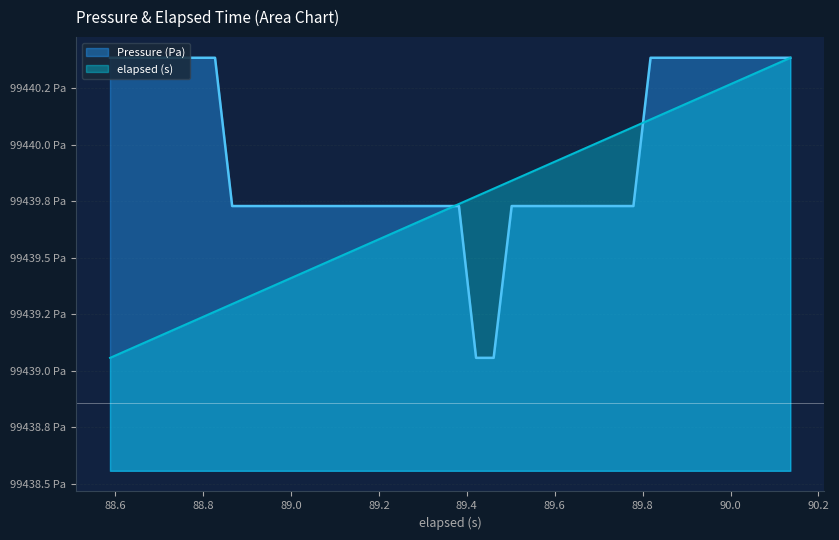

Count the number of categories in the chart.

40